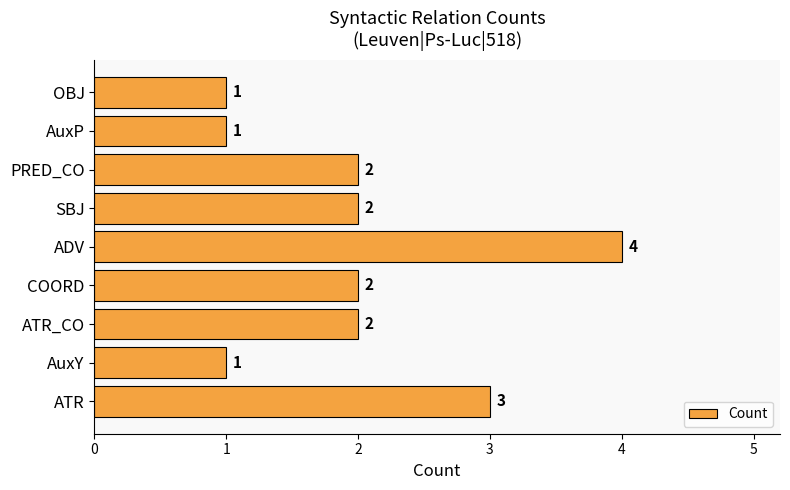

What is the sum of the values at OBJ and PRED_CO?

3